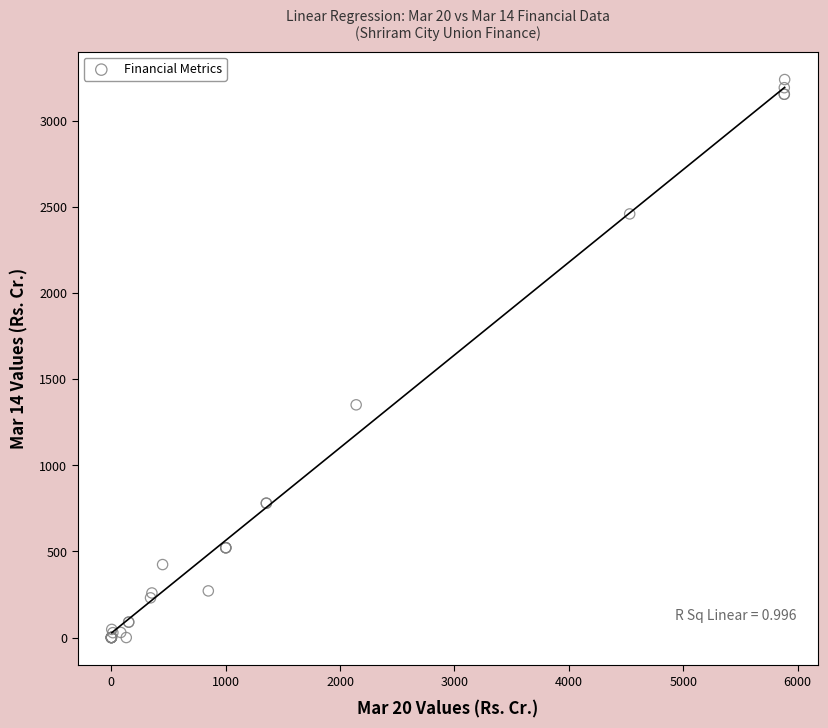

What Y value in the scatter plot is closest to 1619?

1350.7